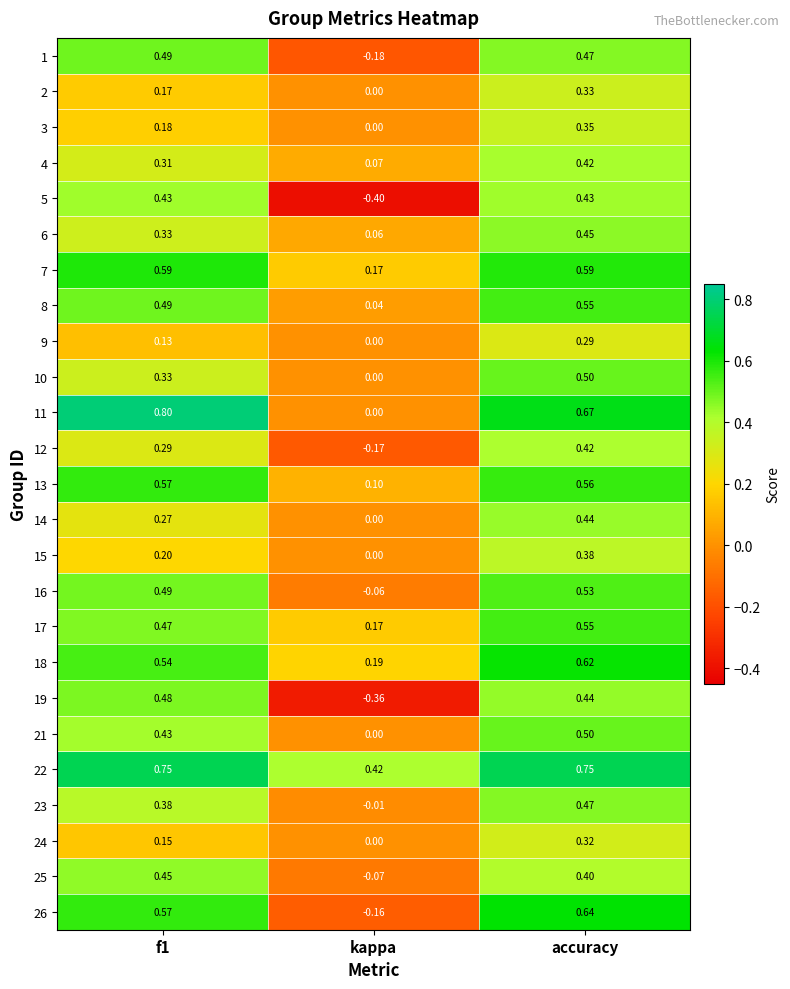

Which series has the largest range (max minus min)?

19